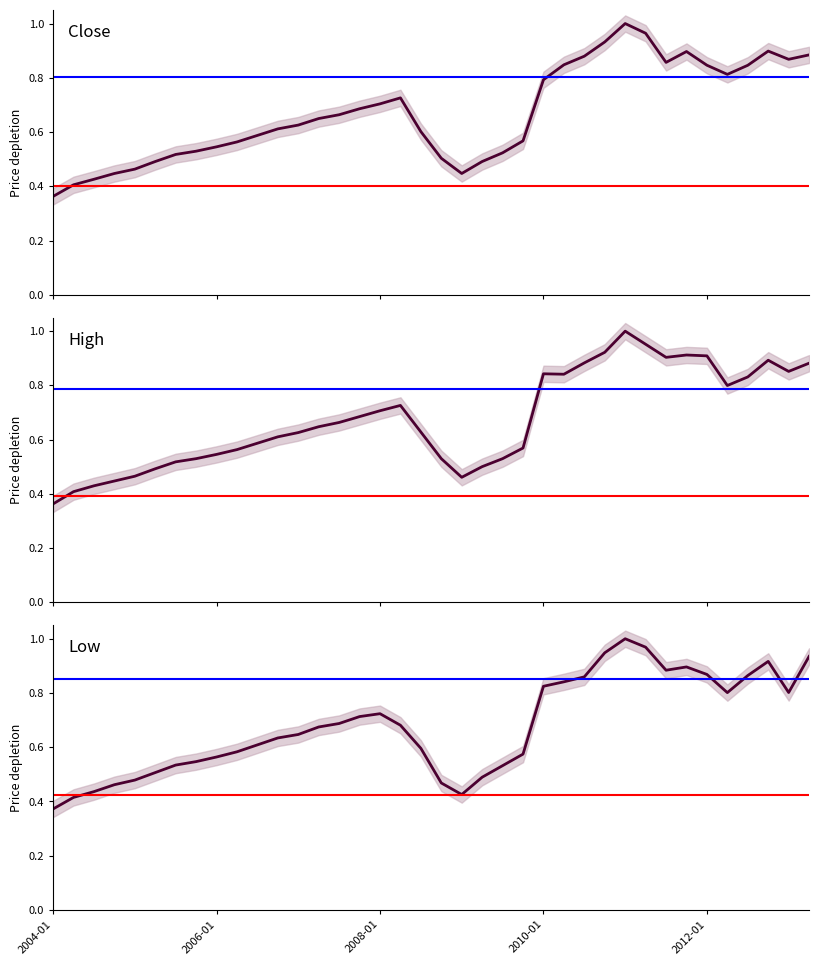

Is the value of Low at 2008-01 greater than the value of High at 25?

No